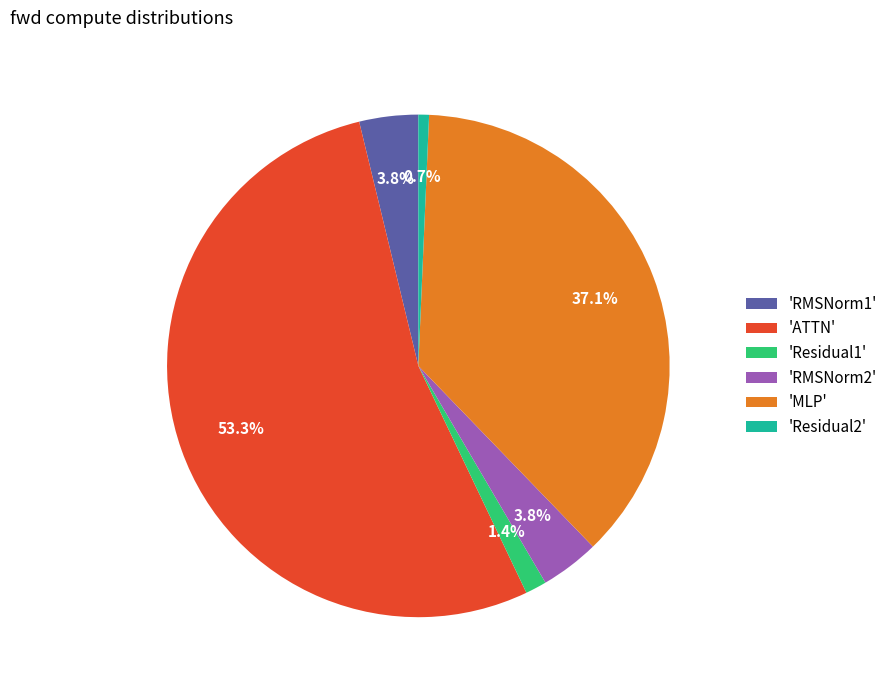

What is the majority slice?

'ATTN'